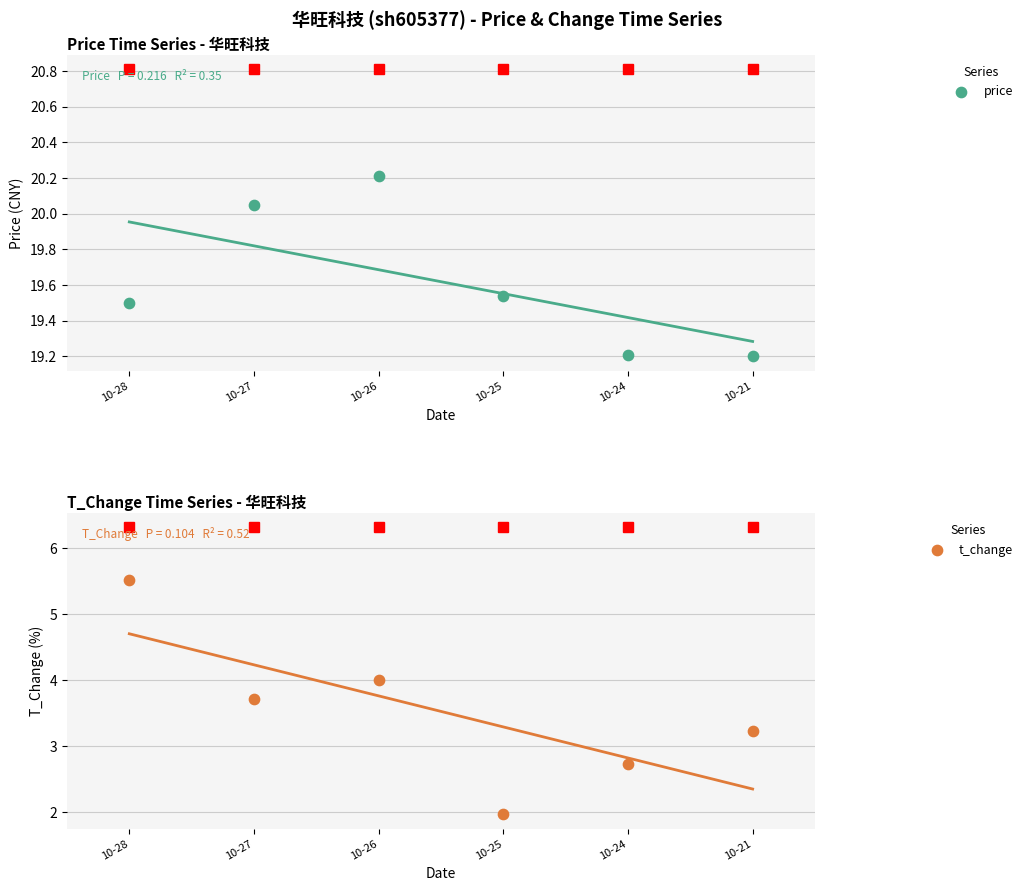

At how many categories does at least one series exceed 3?

6